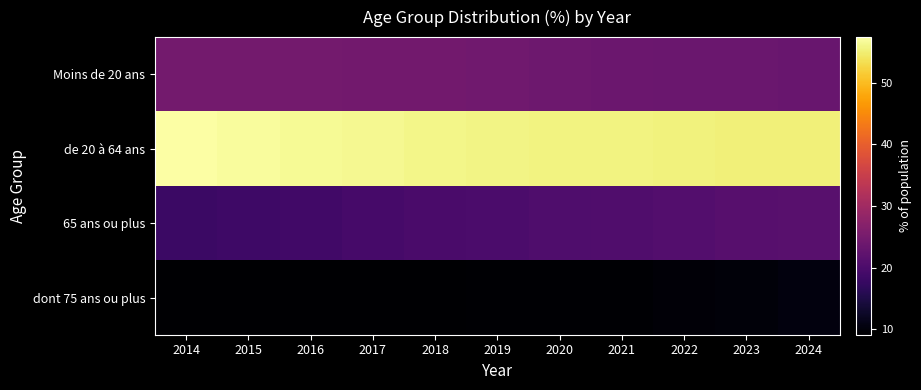

At which category is the sum across all series the highest?

2024